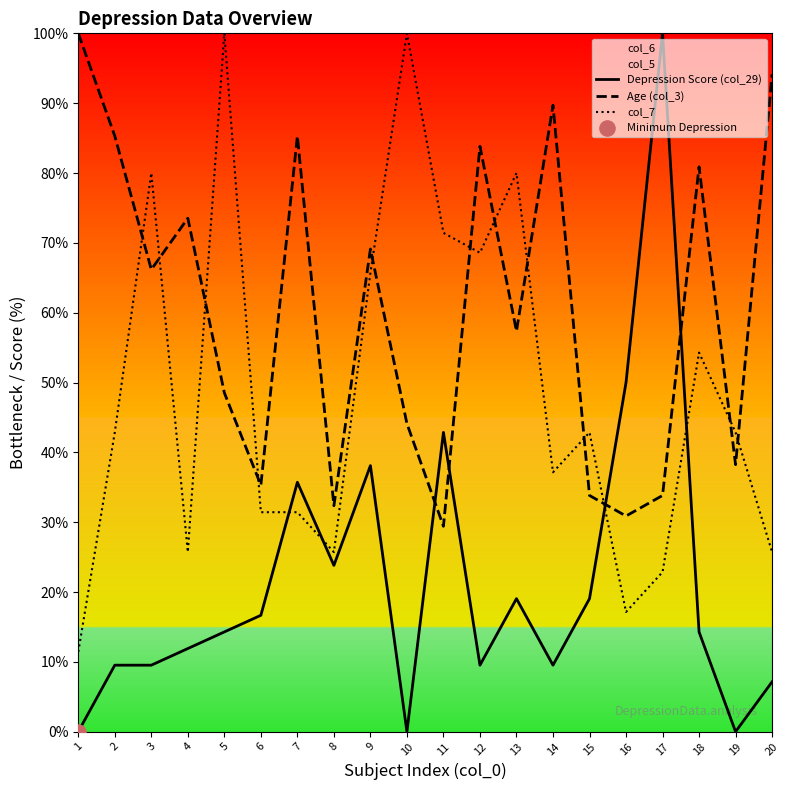

At which category is the sum across all series the highest?

9